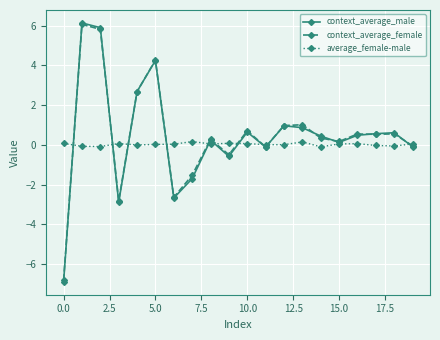

True or false: context_average_female and average_female-male cross at least once.

True